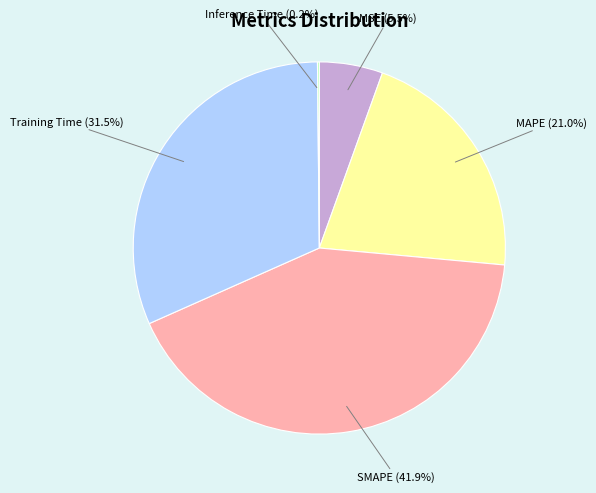

What percentage do SMAPE (41.9%) and MAPE (21.0%) together represent?

62.8%